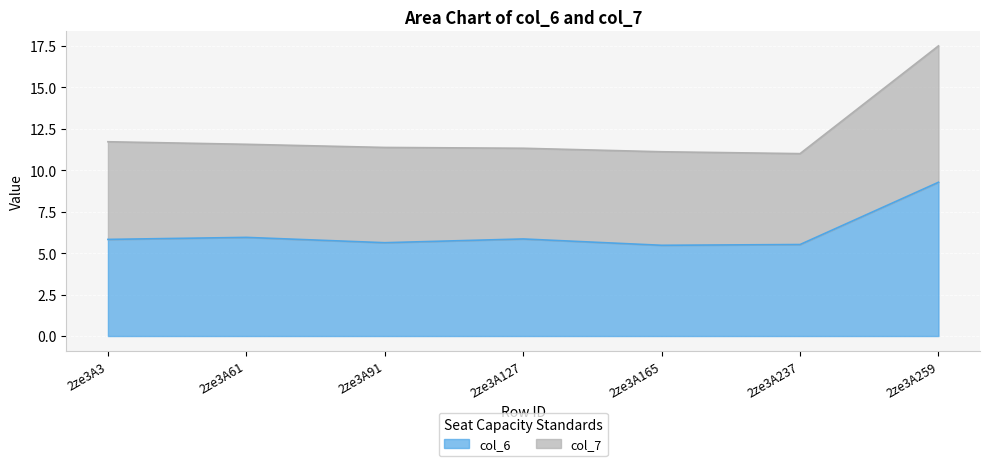

True or false: col_6 and col_7 cross at least once.

False